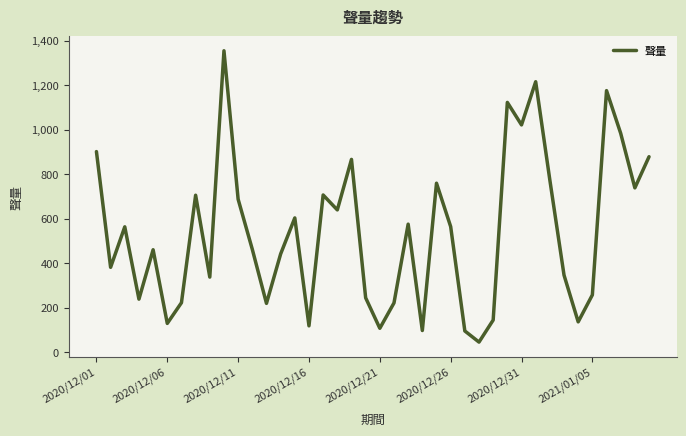

How many distinct data groups are displayed?

1